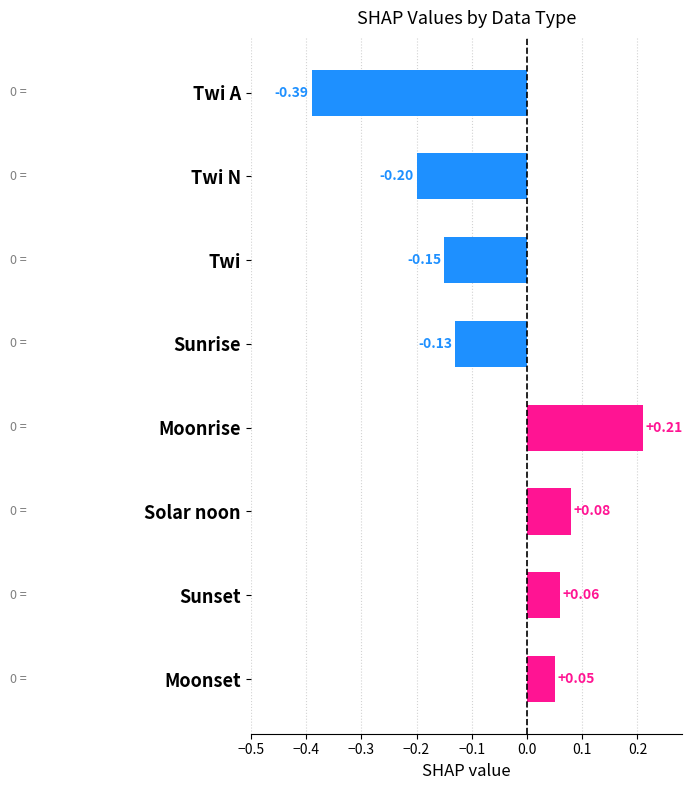

What is the label of the 4th bar from the top?

Sunrise